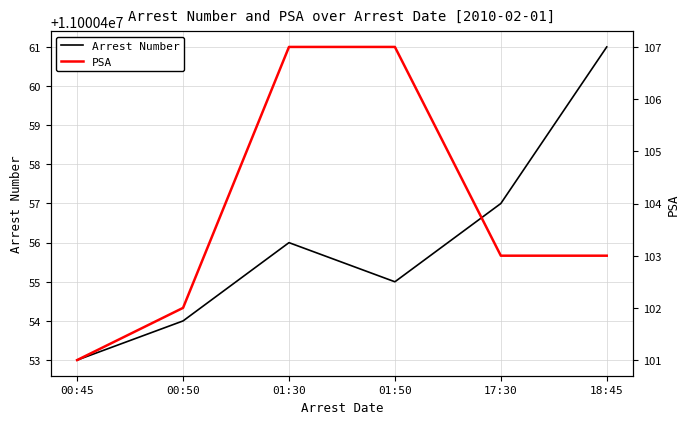

Reading right to left, list all the values displayed in this chart.

Arrest Number: 18:45=11000461	17:30=11000457	01:50=11000455	01:30=11000456	00:50=11000454	00:45=11000453
PSA: 18:45=103	17:30=103	01:50=107	01:30=107	00:50=102	00:45=101